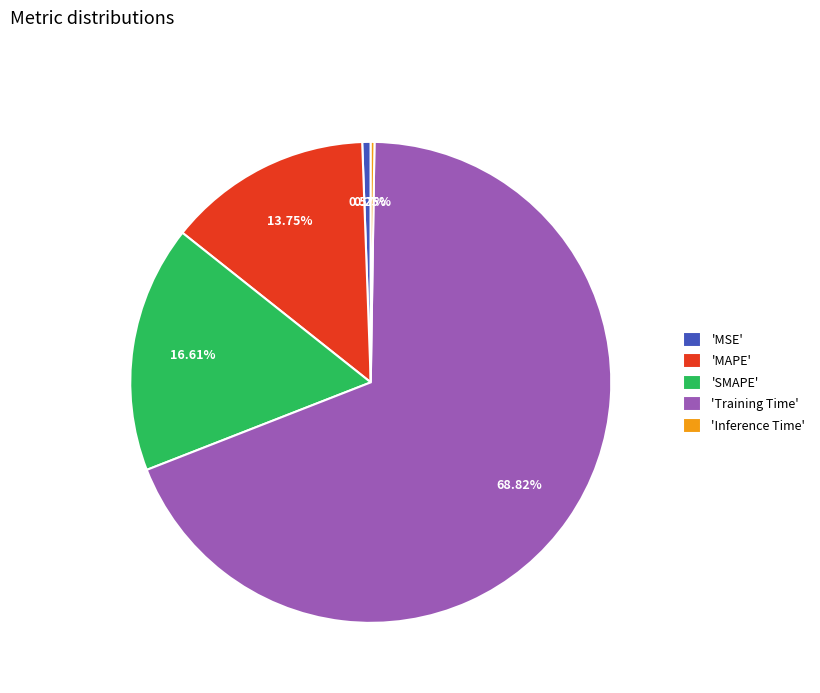

Does 'Training Time' account for over 50% of the chart?

Yes